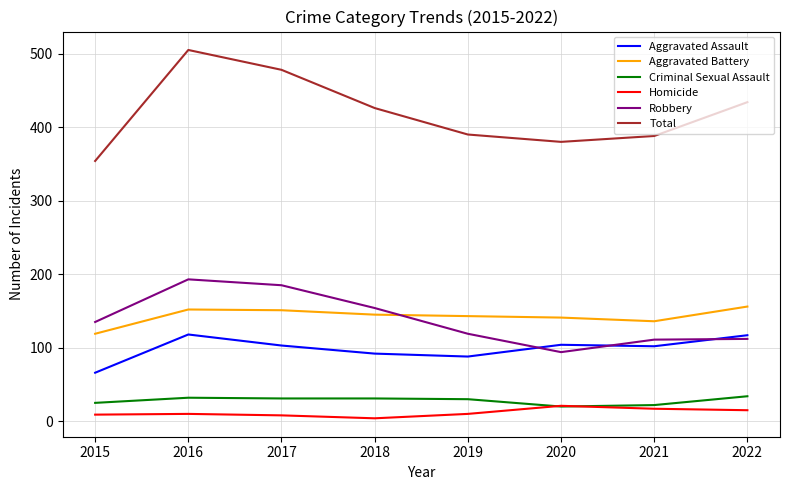

What is the greatest value displayed?

505